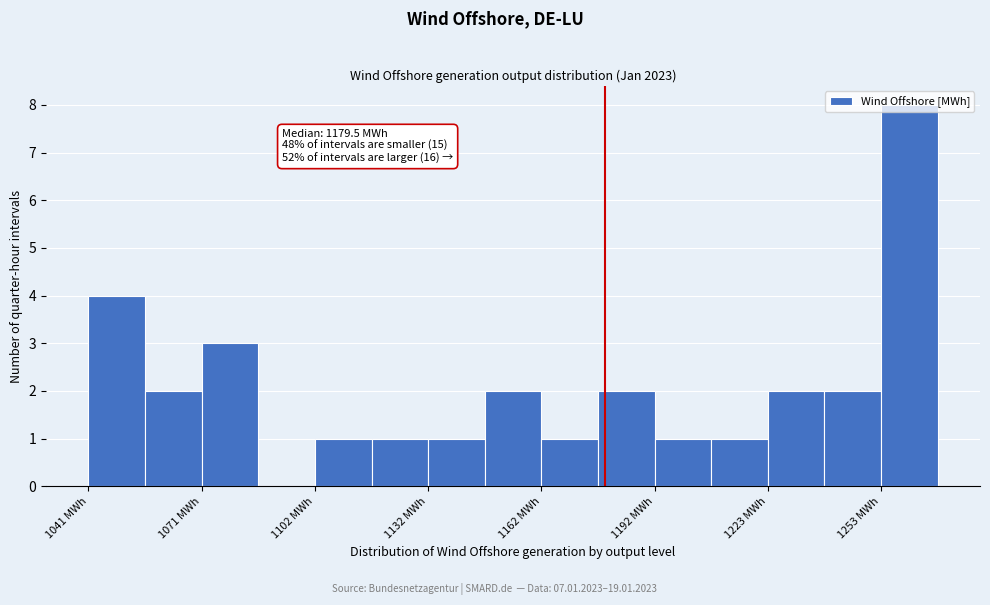

Around what value on the x-axis is the tallest bar? Give the approximate position of its centre, as read against the axis.

1260